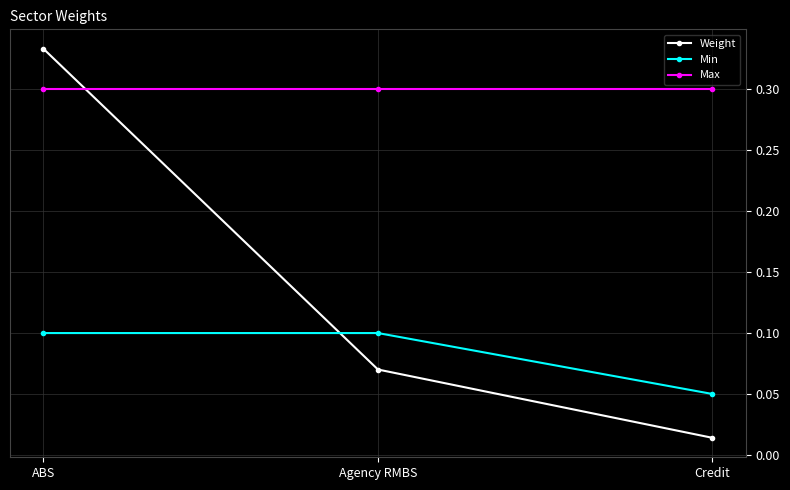

At which category does the chart reach its peak across all series?

ABS